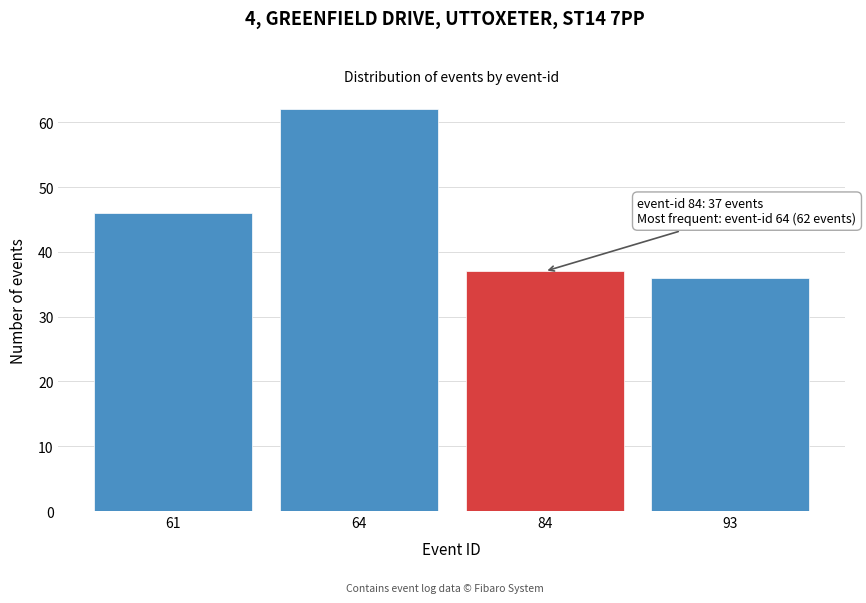

Reading left to right, transcribe all the data shown in this chart.

61=46	64=62	84=37	93=36